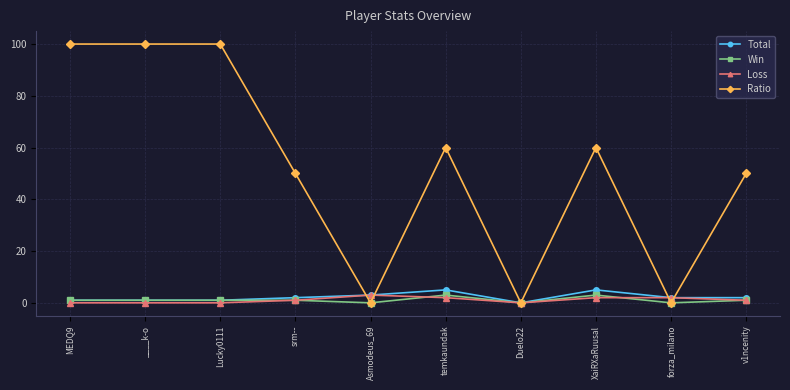

True or false: Total has more than 0 points higher than both neighbors.

True